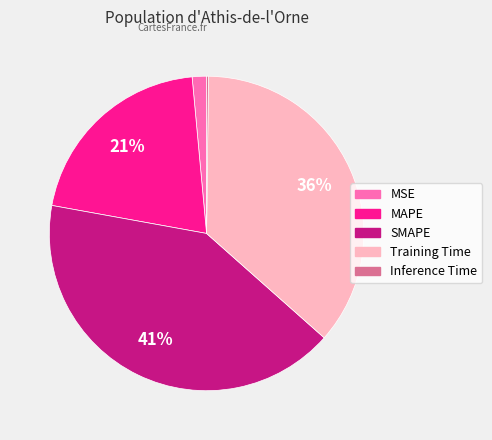

Combined, do Training Time and MAPE account for over 50%?

Yes